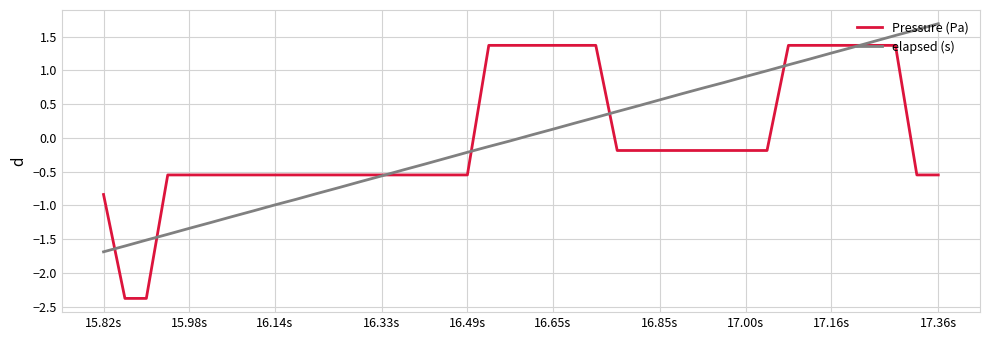

What are all the series names shown in the legend?

Pressure (Pa), elapsed (s)